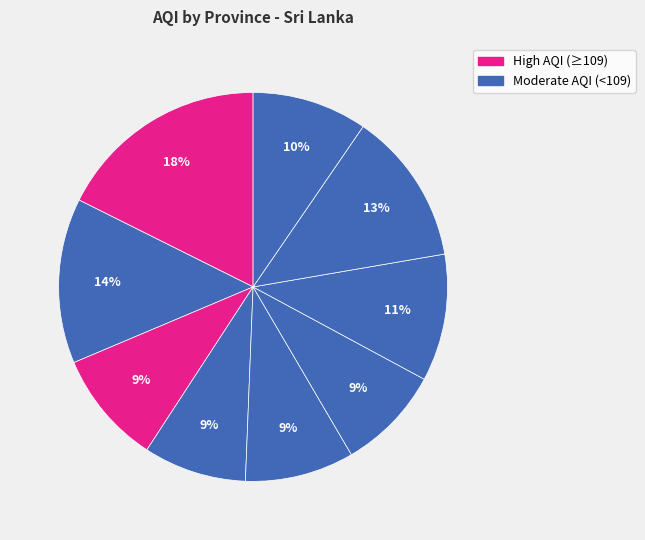

Rank the categories by value from highest to lowest.

Central, Eastern Province, Uva, Southern, Western, North Central, Northern Province, Sabaragamuwa, North Western